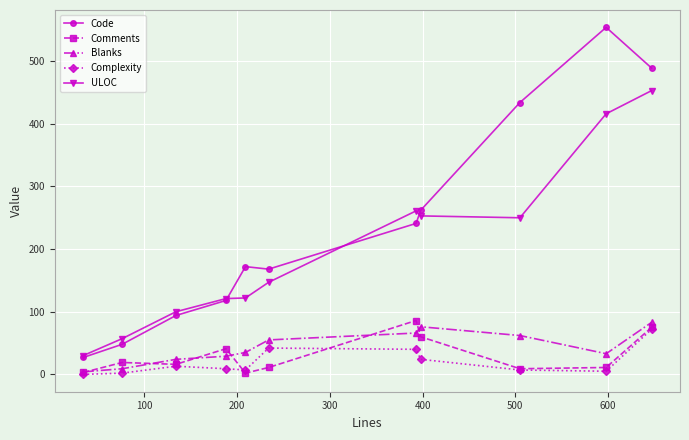

True or false: Complexity and Code intersect in this chart.

False